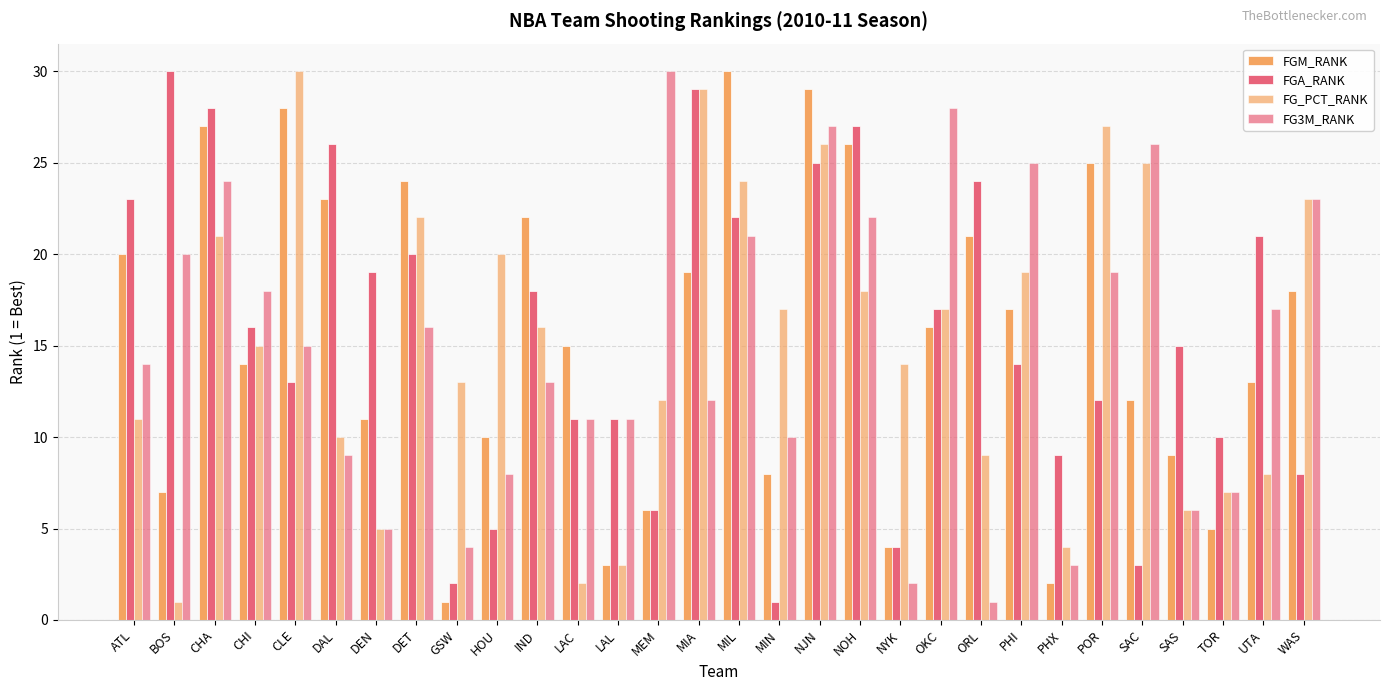

Where is FG_PCT_RANK nearest to the value 15?

CHI